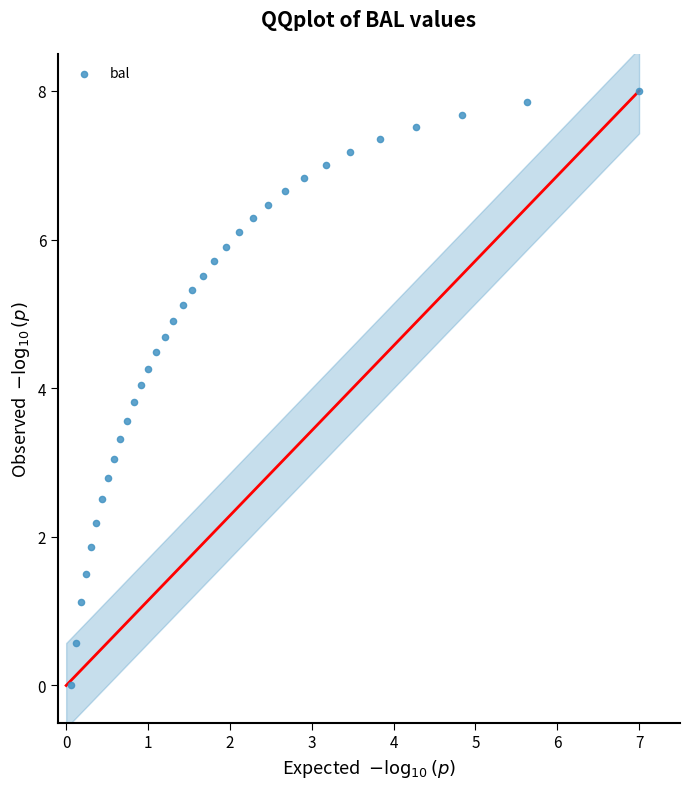

What is the range of Y values (max minus min)?

8.0